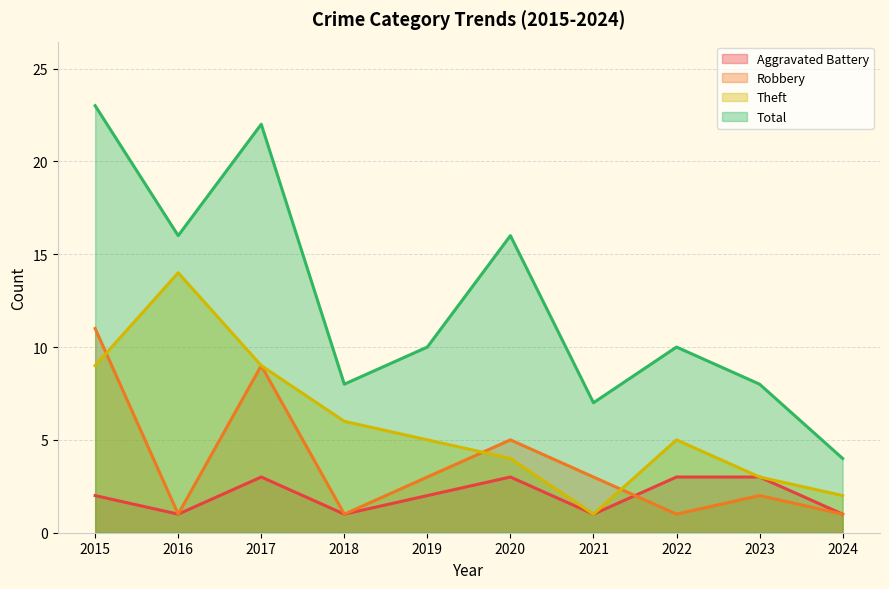

Is the value of Robbery at 2017 greater than the value of Total at 2024?

Yes